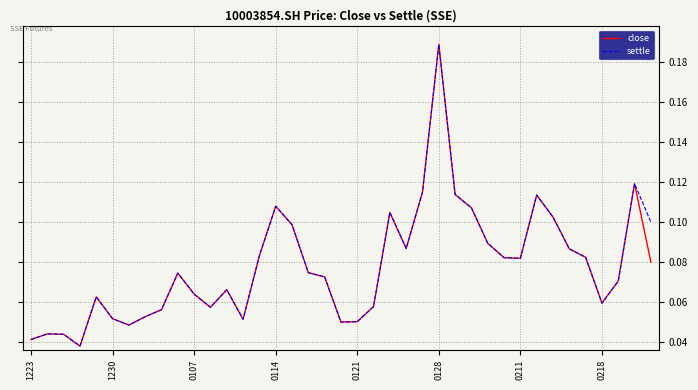

Is this an area chart (filled region under the line)?

No